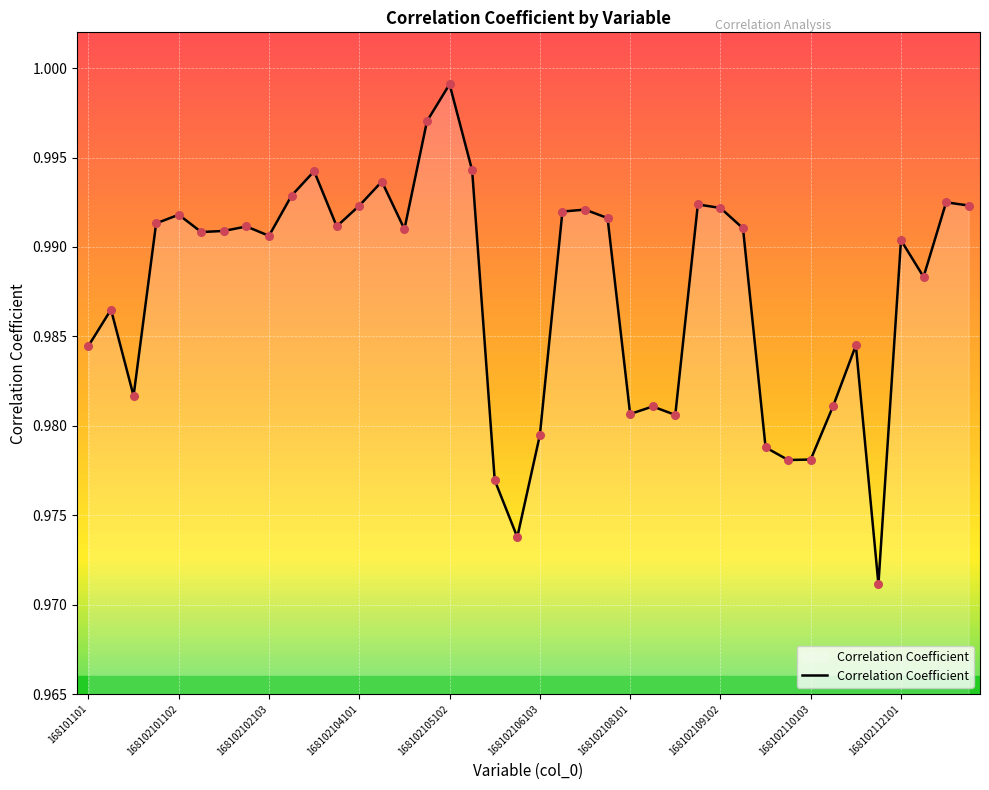

How many lines are shown in the chart?

1